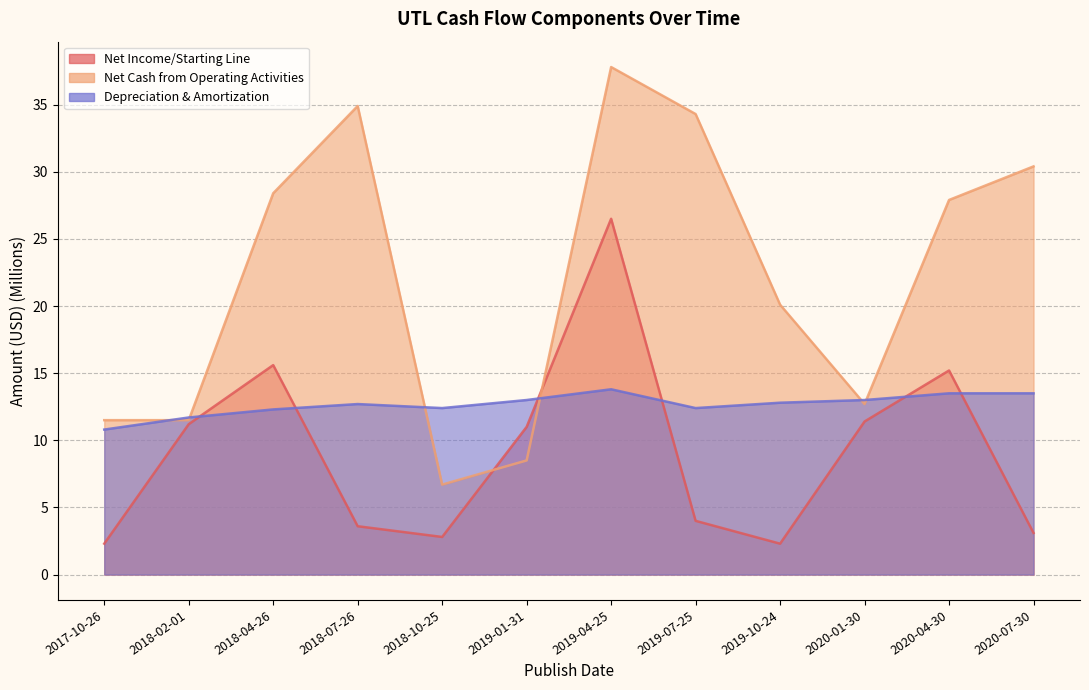

The Net Cash from Operating Activities series shows 20.1 at 2019-10-24. True or false?

True